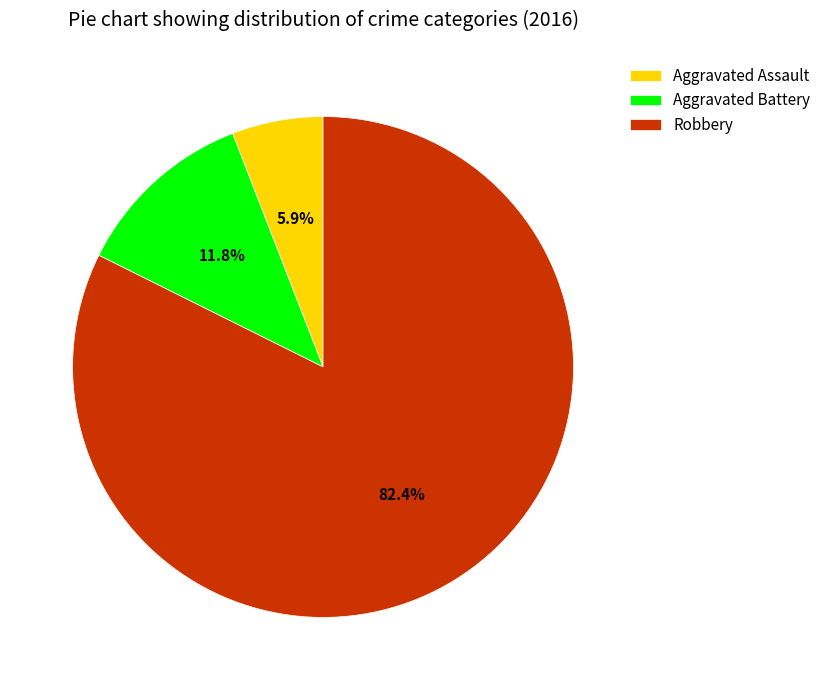

Between Aggravated Battery and Aggravated Assault, which is larger?

Aggravated Battery